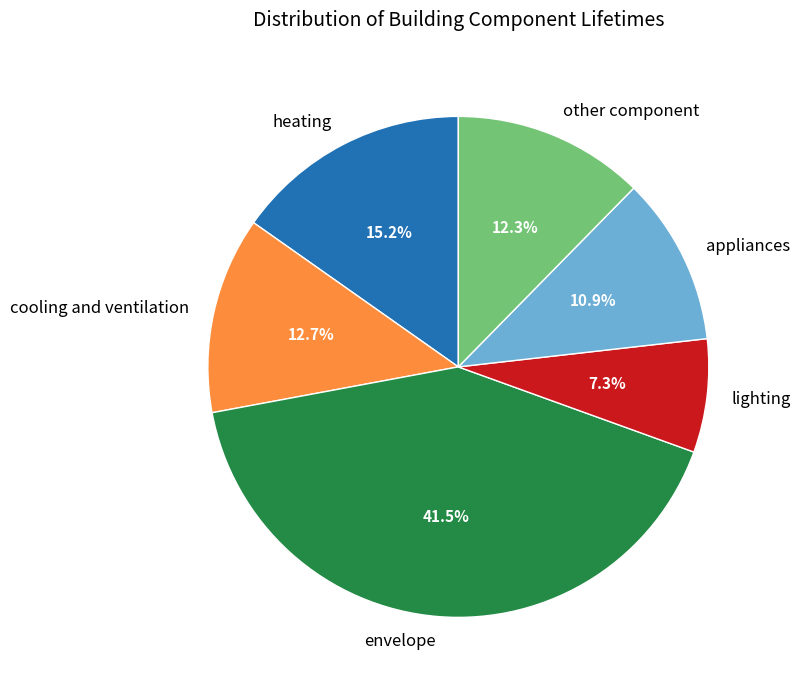

True or false: heating accounts for 2% of the total.

False